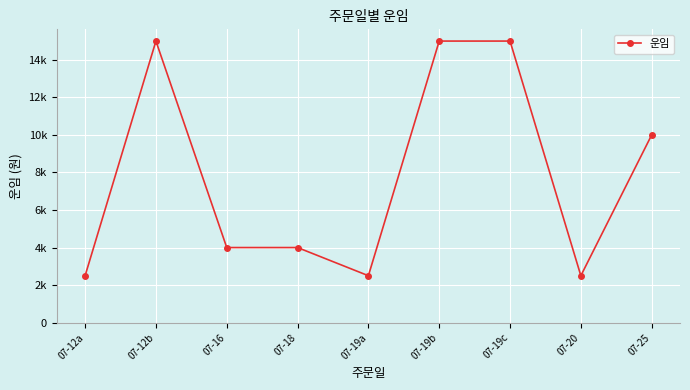

Reading left to right, list all the values displayed in this chart.

07-12a=2500	07-12b=15000	07-16=4000	07-18=4000	07-19a=2500	07-19b=15000	07-19c=15000	07-20=2500	07-25=10000